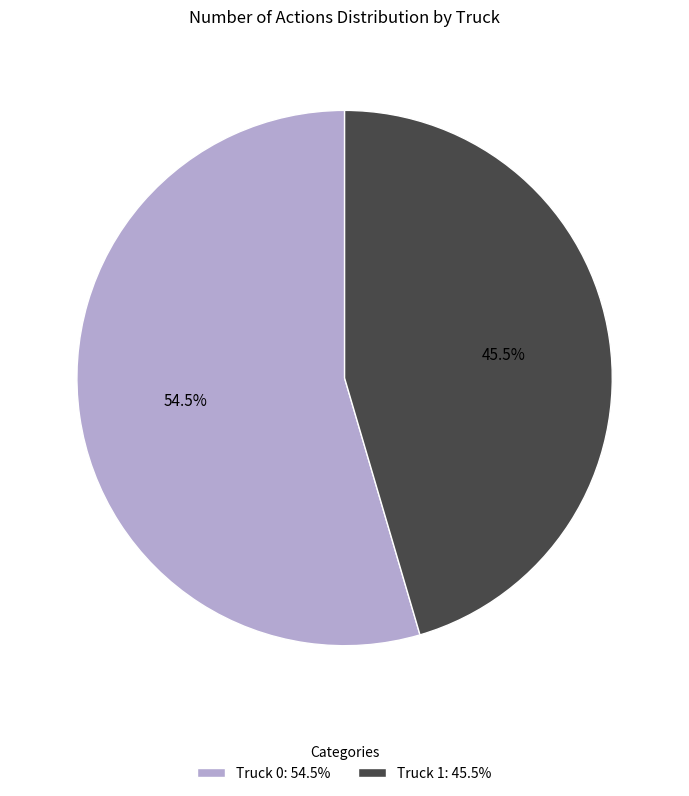

Is it true that Truck 0 is 65% of the pie?

False